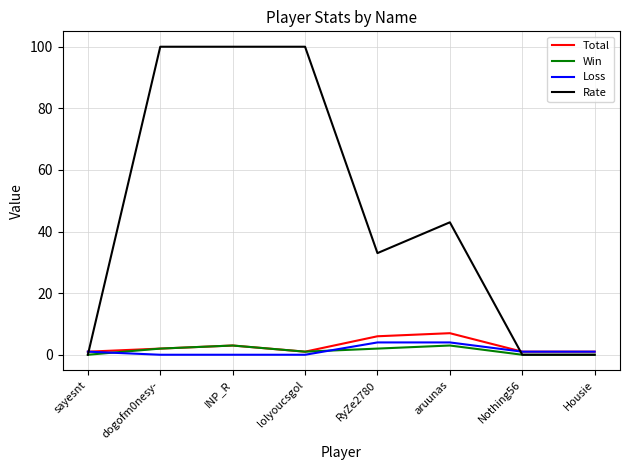

What is the greatest value displayed?

100